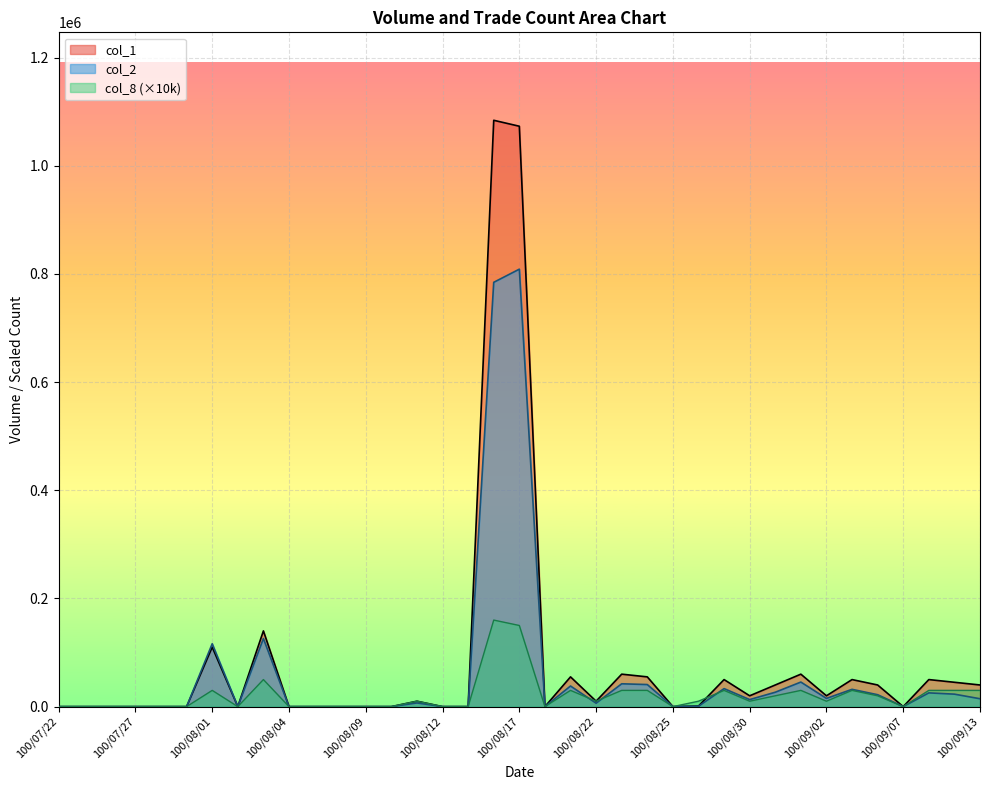

How many interior local peaks does the col_8 series have?

8